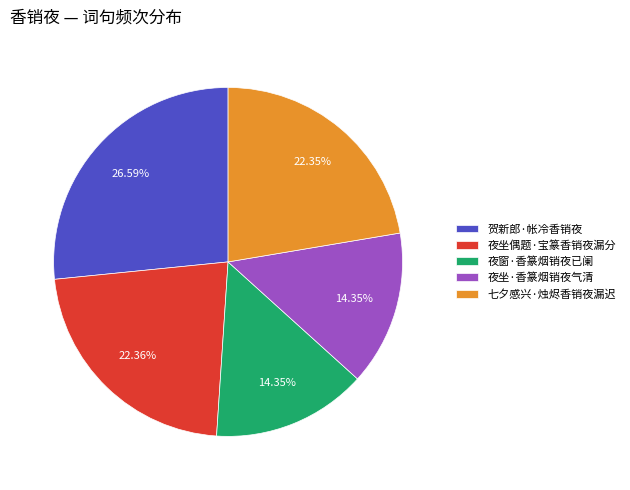

True or false: 夜坐·香篆烟销夜气清 accounts for 14% of the total.

True